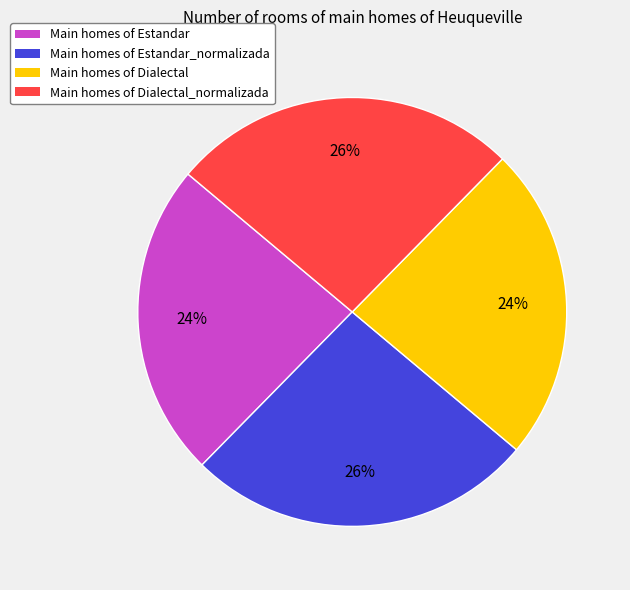

To the nearest percent, what portion does Main homes of Dialectal_normalizada represent?

26%